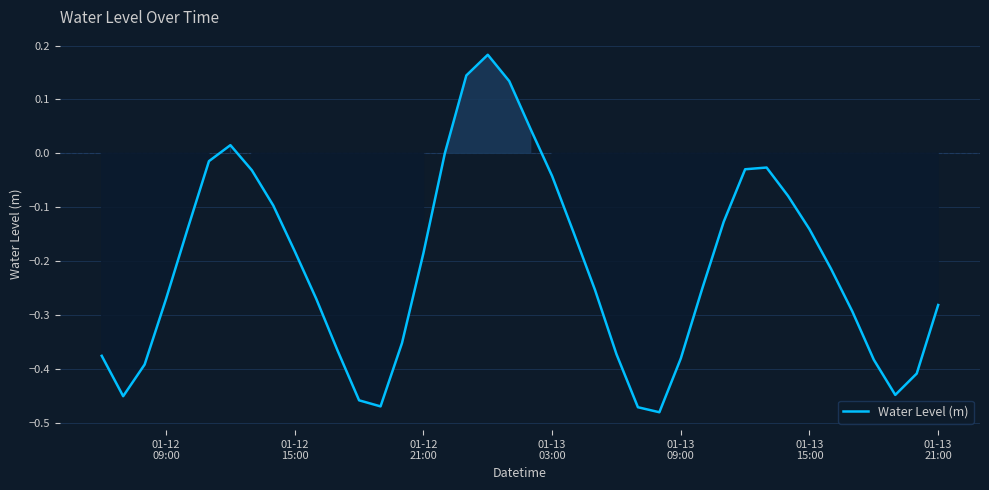

What is the difference between the maximum and minimum values?

0.7